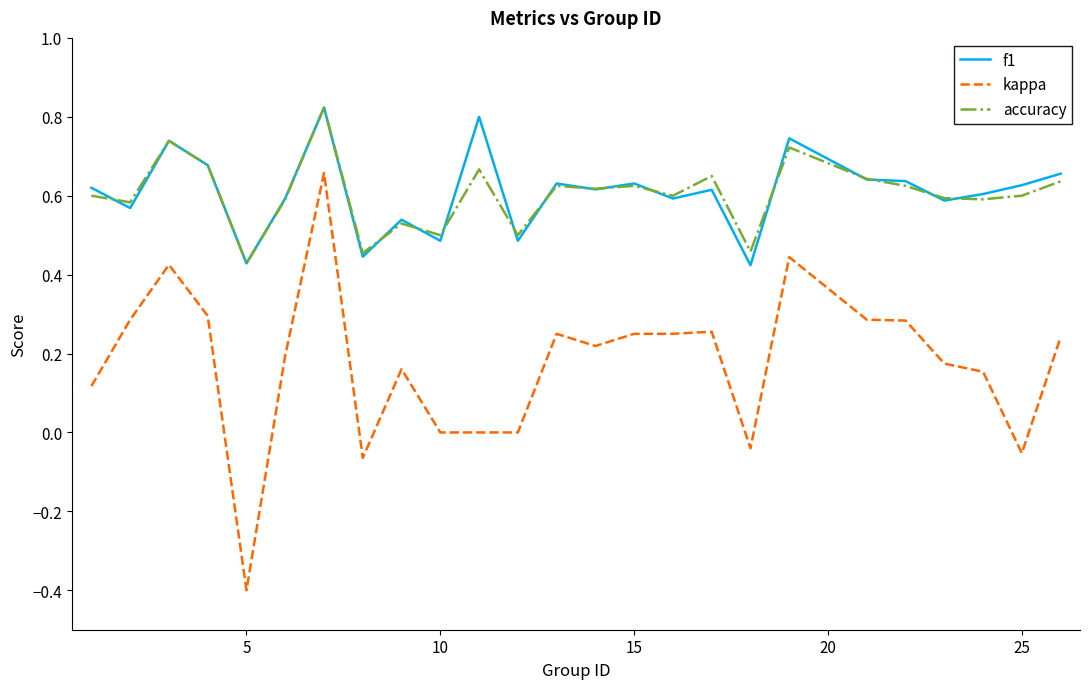

Which series has the widest spread of values?

kappa